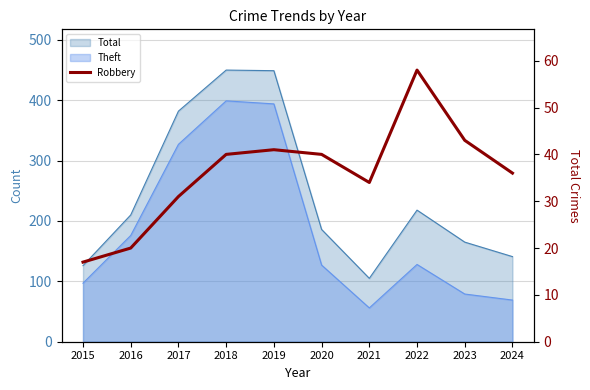

What is the smallest value displayed?

17